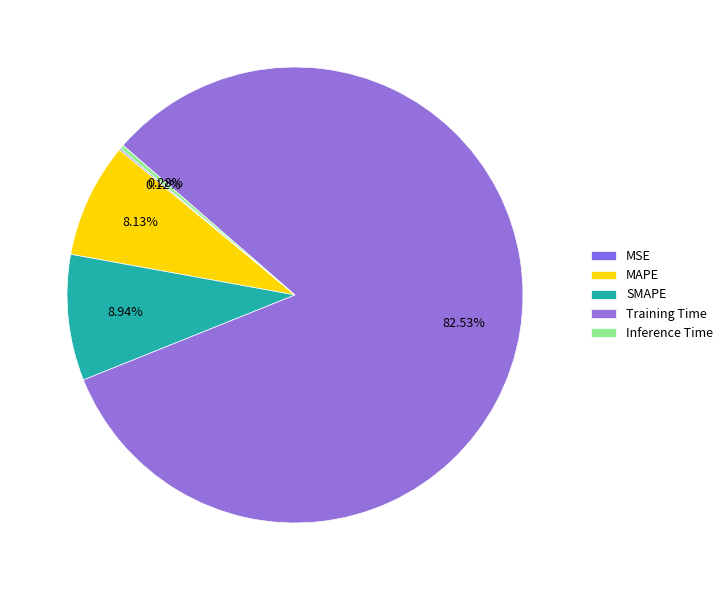

Is there any slice that represents more than half of the pie?

Yes